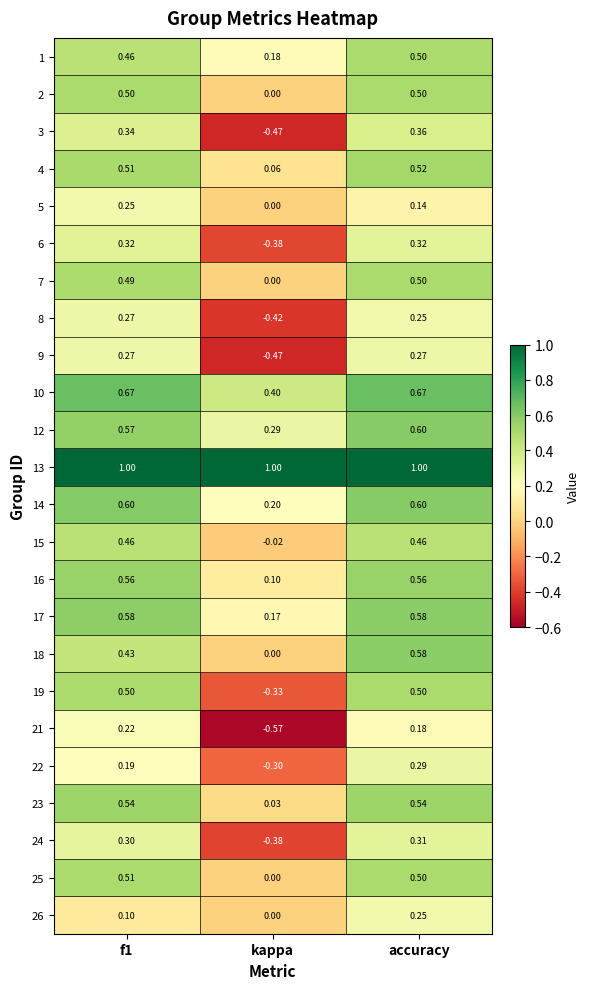

Which series has the largest range (max minus min)?

19